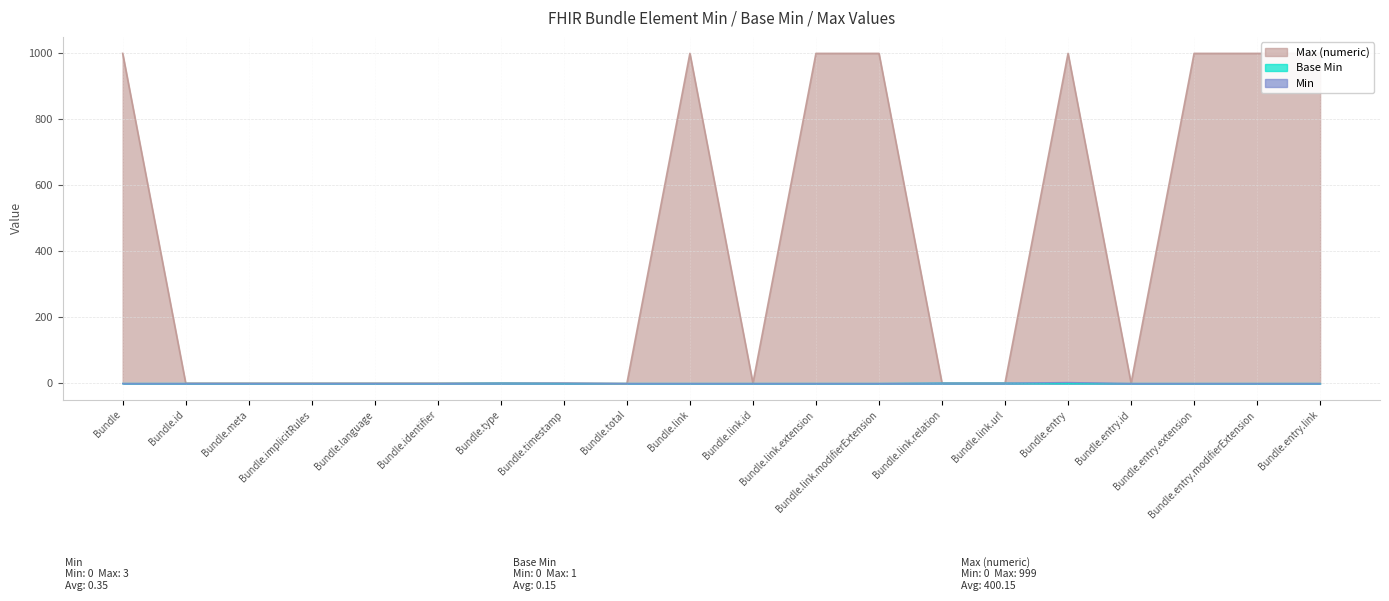

The value of Min at Bundle.total is 0. True or false?

True